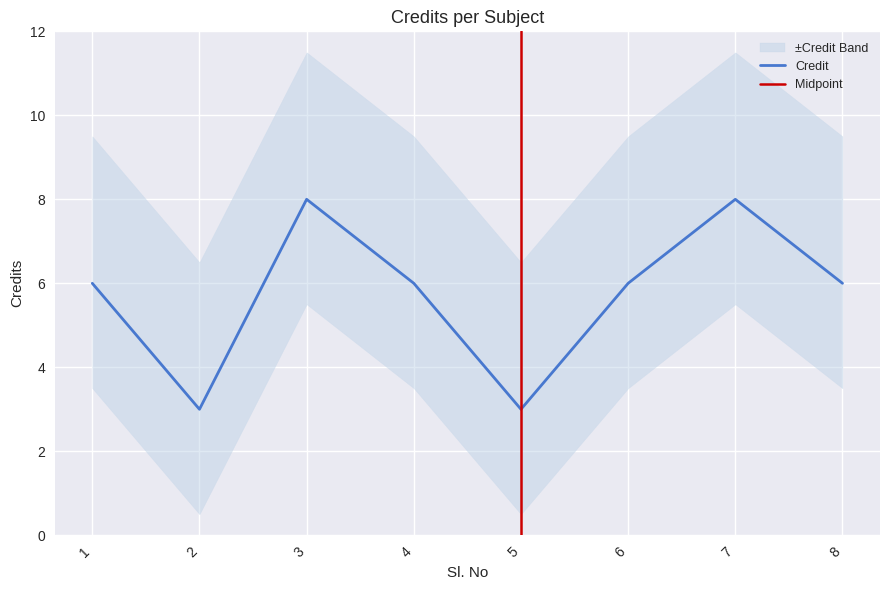

What is the smallest value displayed?

3